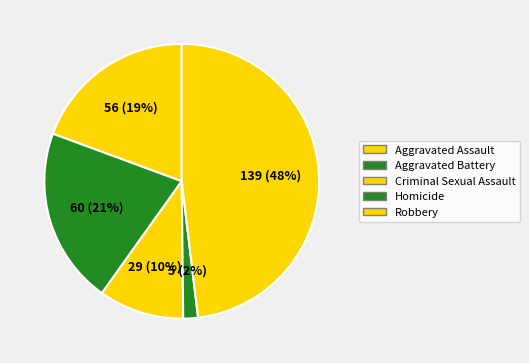

What percentage do Criminal Sexual Assault and Robbery together represent?

58.1%